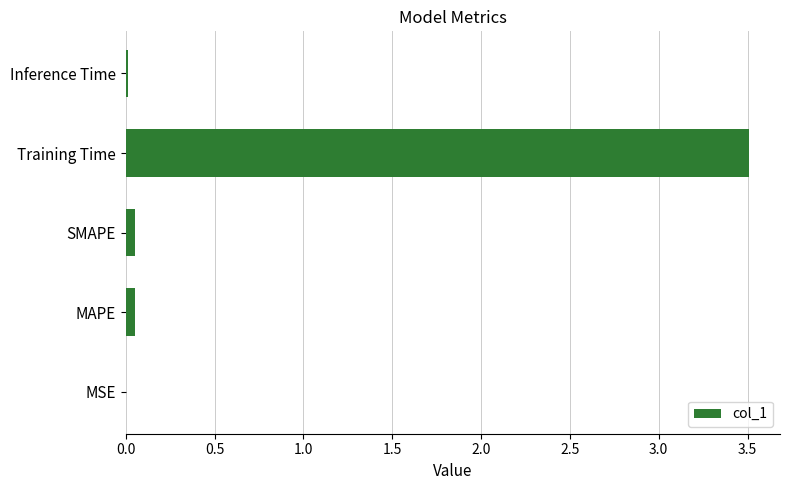

What is the greatest value displayed?

3.5